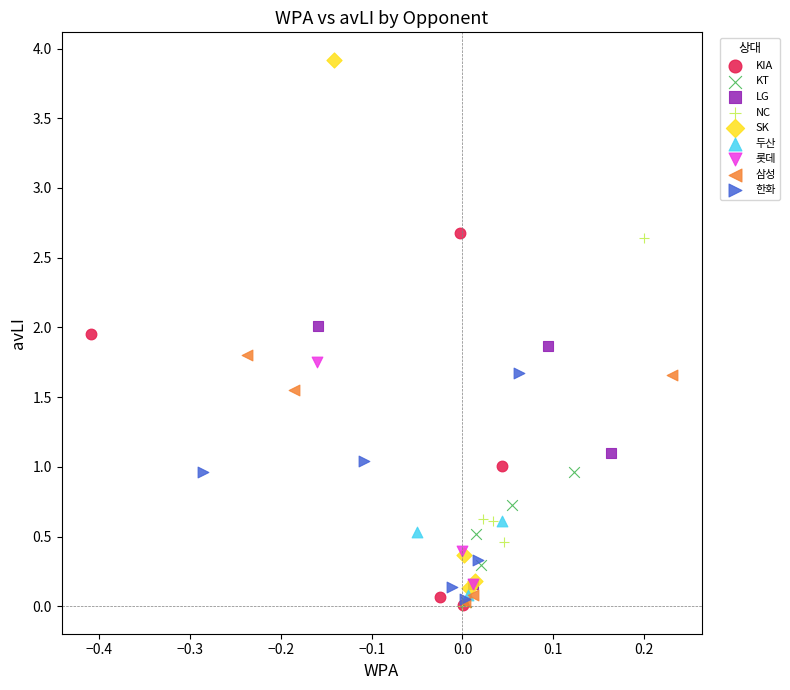

Which series has the largest Y range (max minus min)?

SK